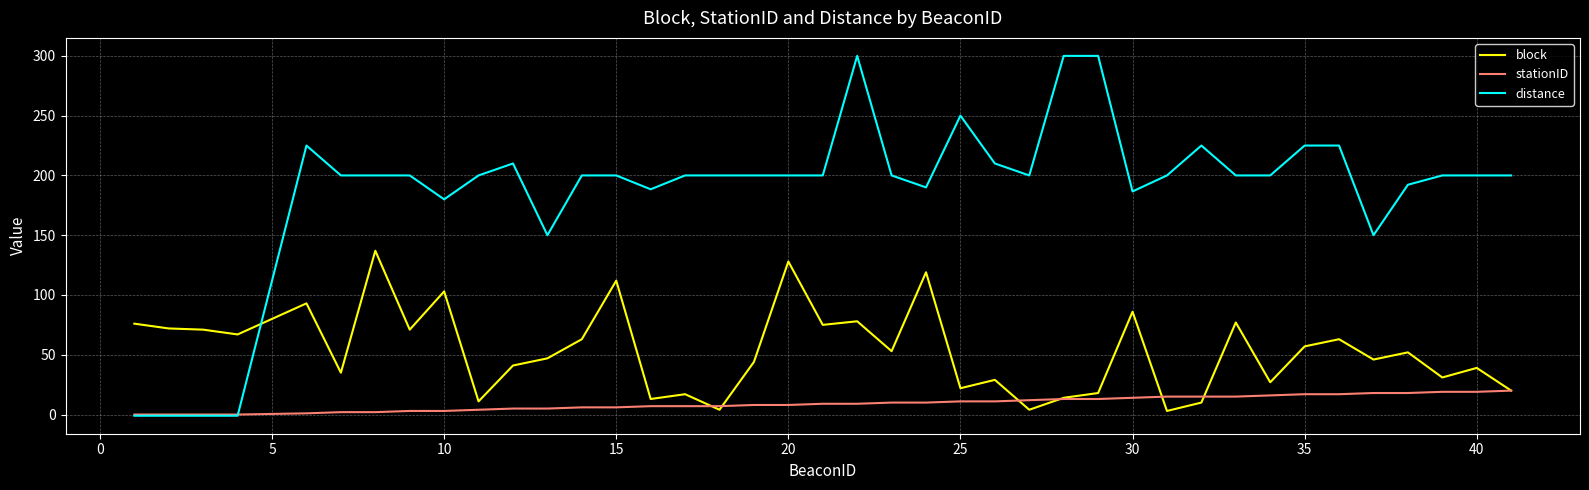

Rank the series by their maximum value, from lowest to highest.

stationID, block, distance